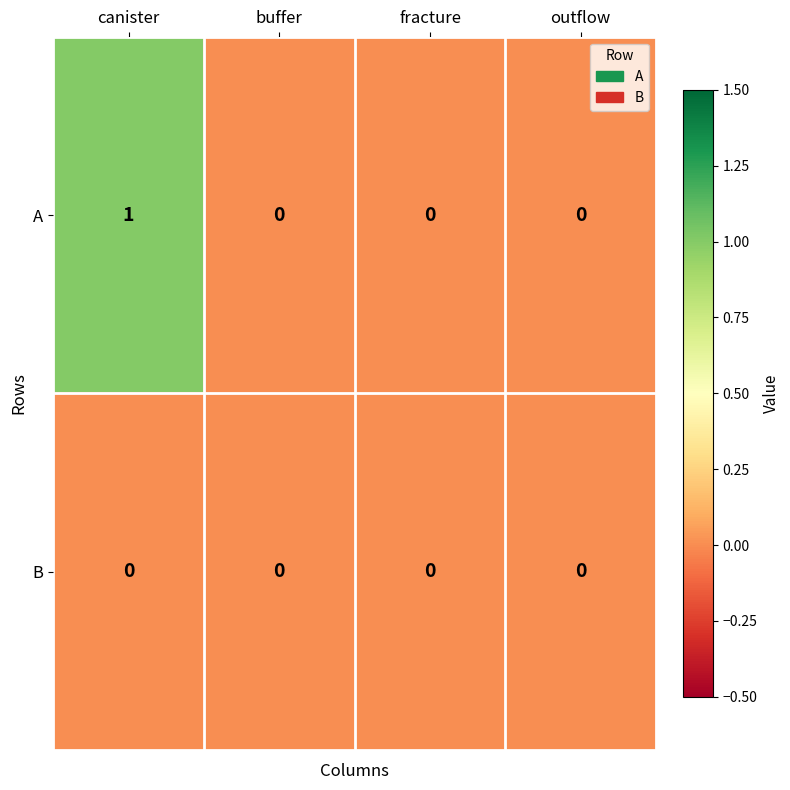

The A series shows 1 at canister. True or false?

True